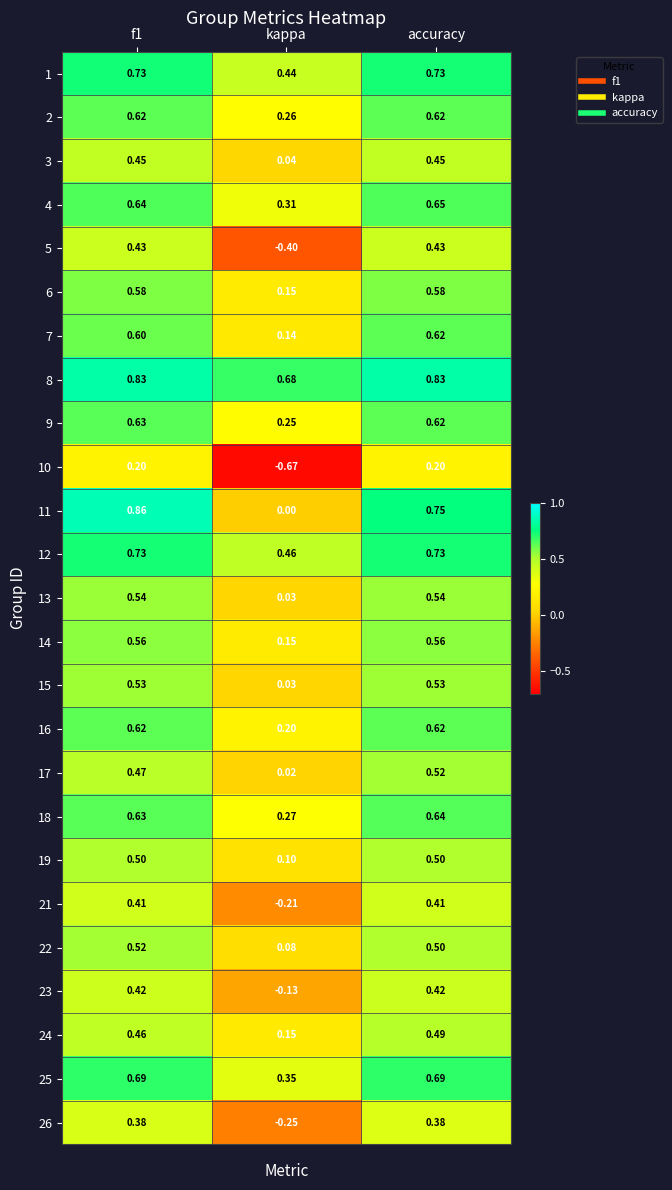

Is the value of 14 at kappa greater than the value of 22 at accuracy?

No